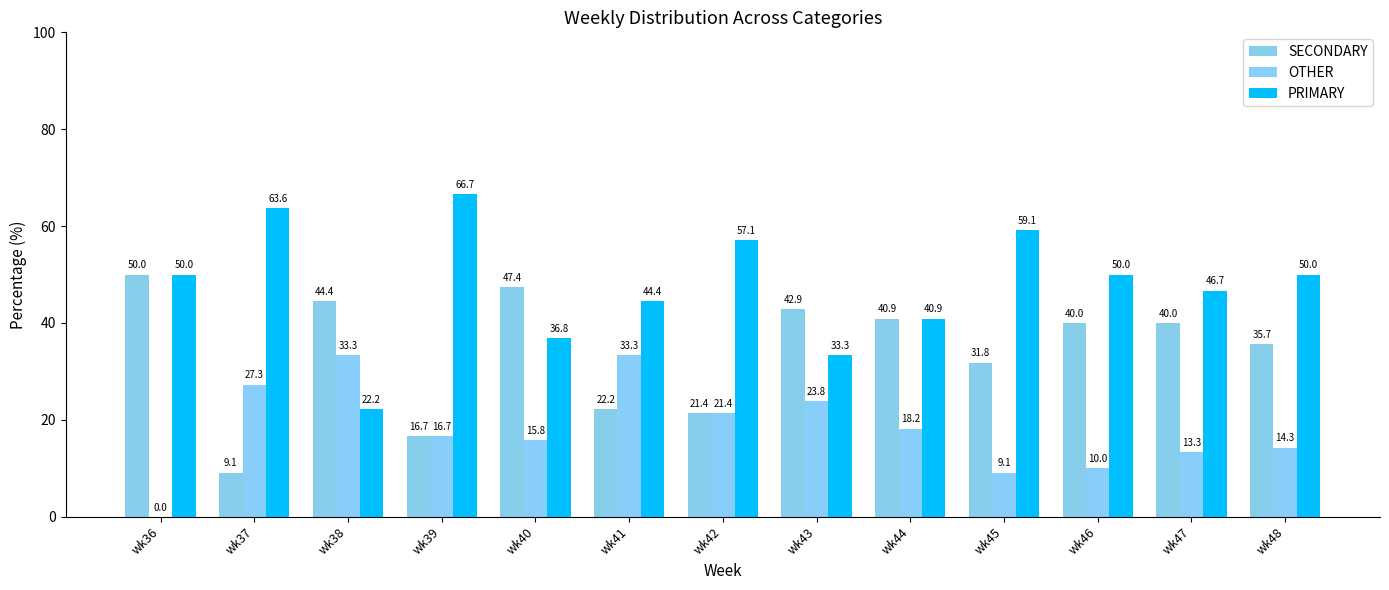

Are the bars grouped side by side (vs. stacked)?

Yes